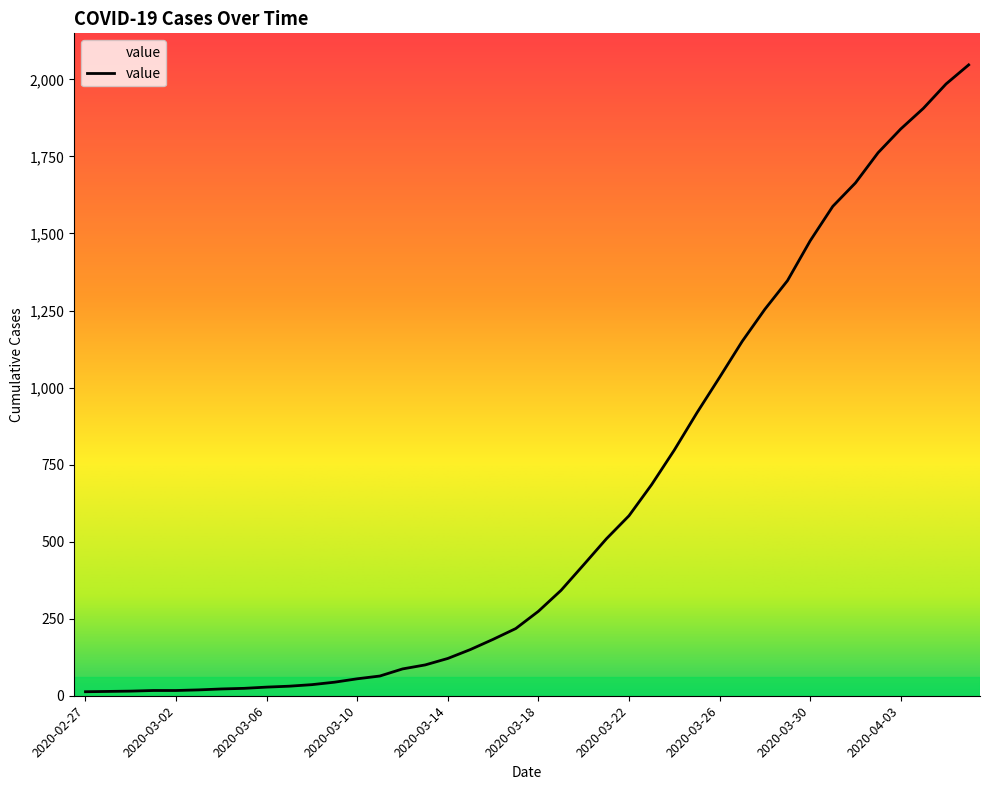

What is the difference between the maximum and minimum values?

2034